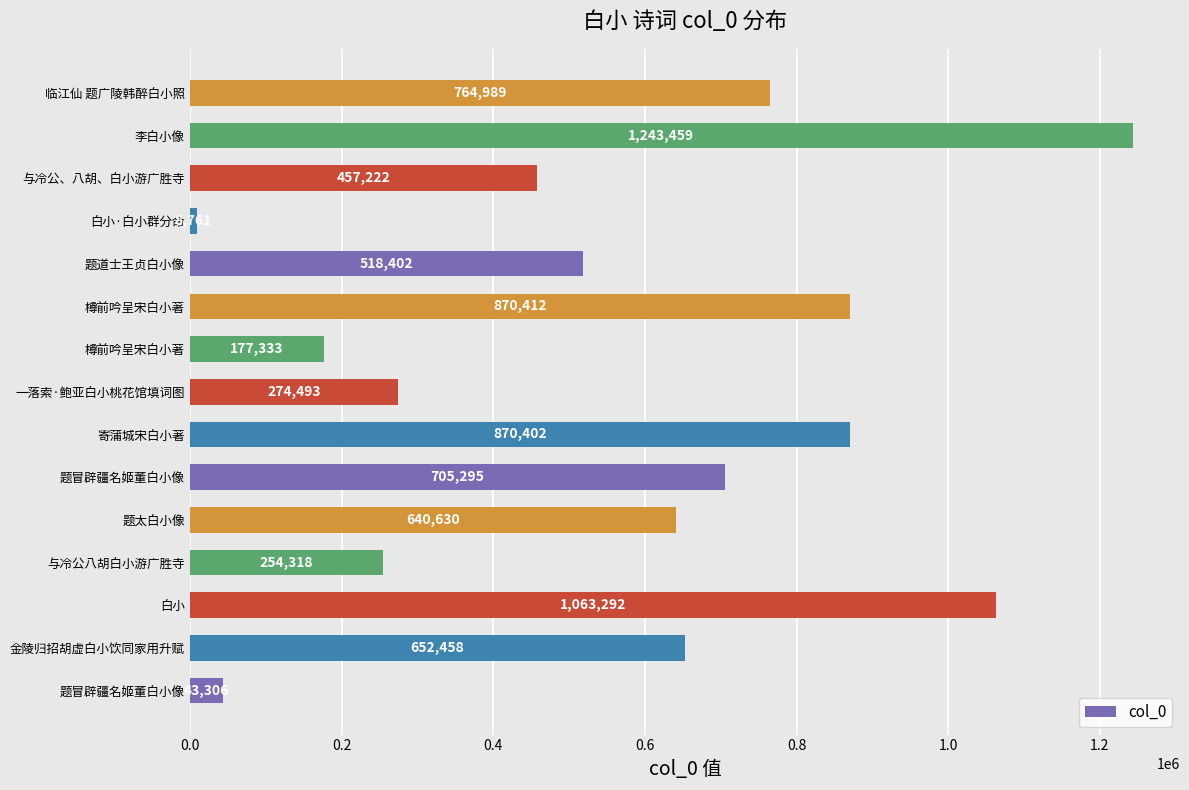

How many data points are less than 640630?

7